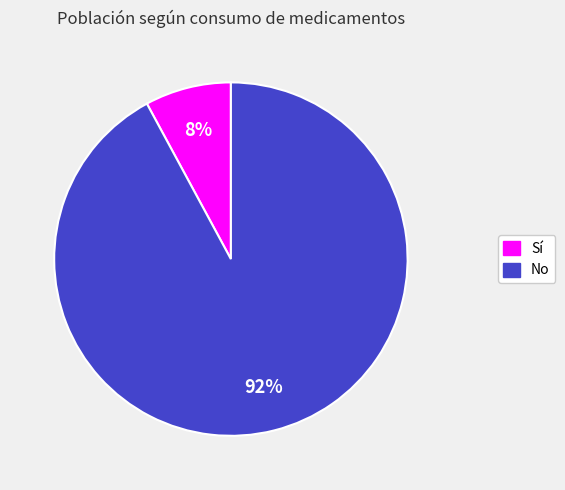

What is the majority slice?

No